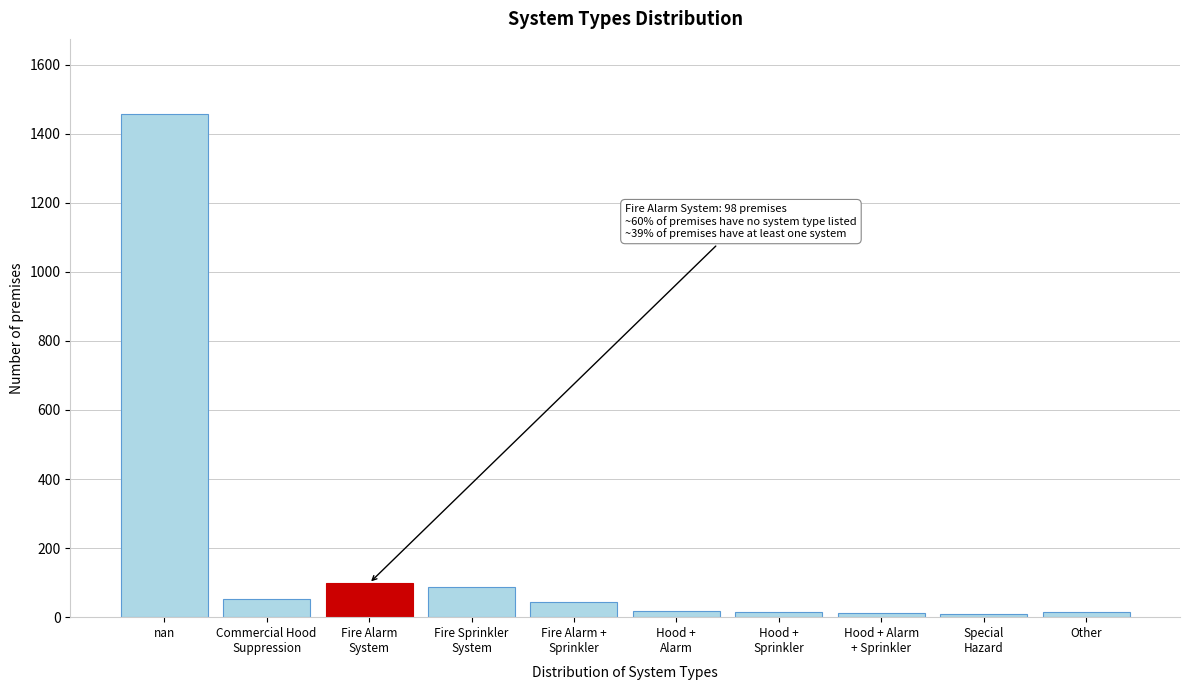

What is the greatest value displayed?

1456